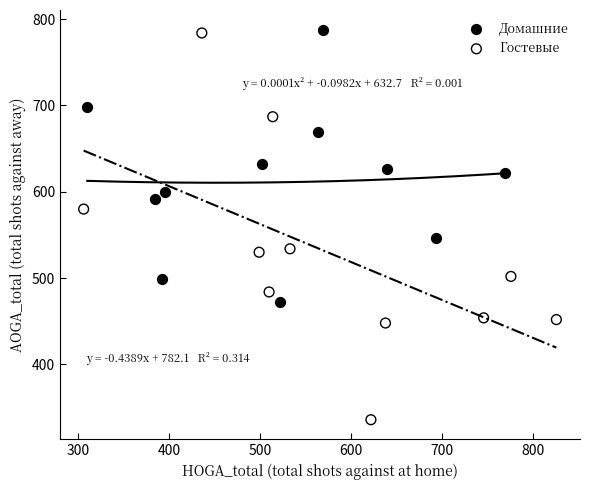

Which series contains the lowest Y value?

Гостевые